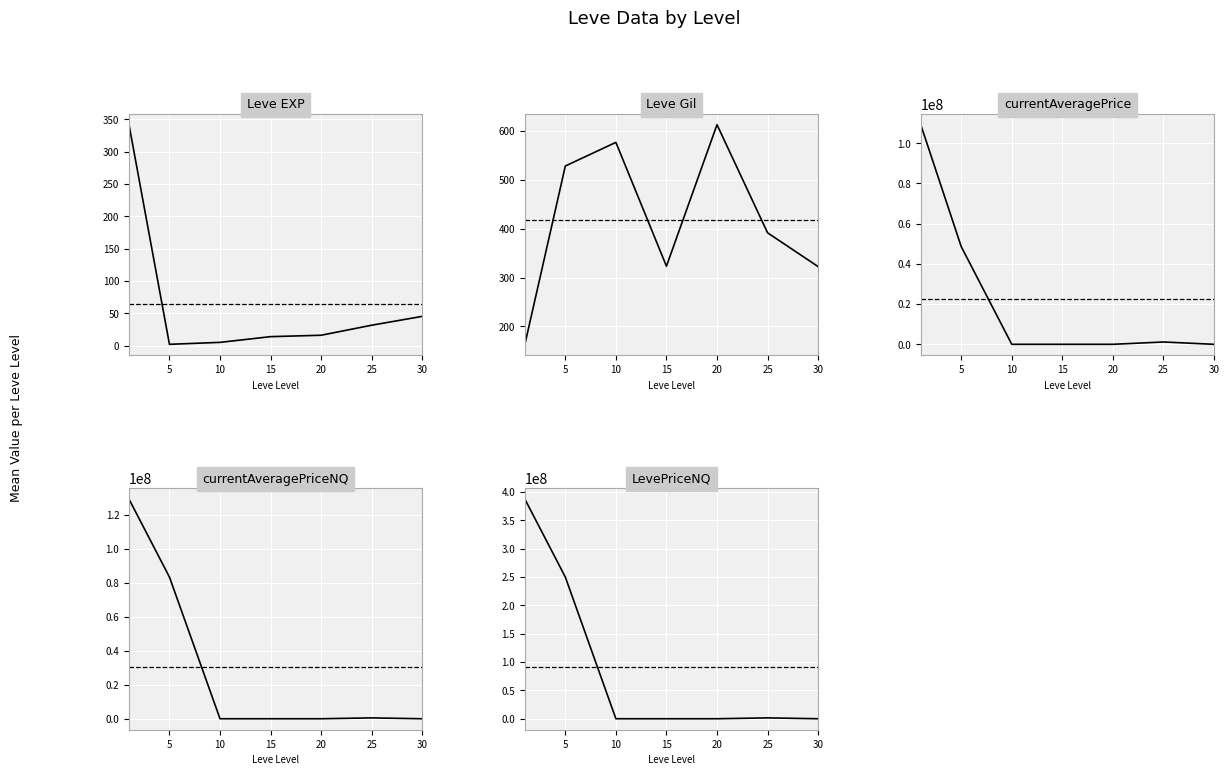

Reading right to left, transcribe all the data shown in this chart.

Leve EXP: 45.5	31.8	16.3	14.2	5.3	2.3	341.6
Leve Gil: 322.5	391.7	612.8	323.3	576.7	528.3	163.5
currentAveragePrice: 2853.5	1163538.7	3246.5	5549.2	5848.5	48616359.8	109226193.0
currentAveragePriceNQ: 357.8	501111.0	951.2	2482.7	1072.2	83335041.3	129168542.9
LevePriceNQ: 1101.5	1503388.3	2854.2	7448.2	3217.0	250005124.3	387505602.4